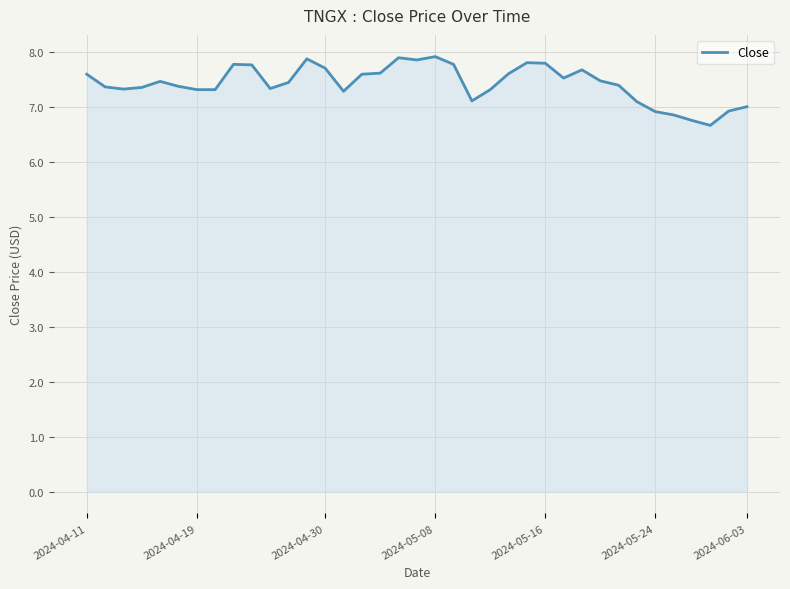

What is the maximum value shown in the chart?

7.9